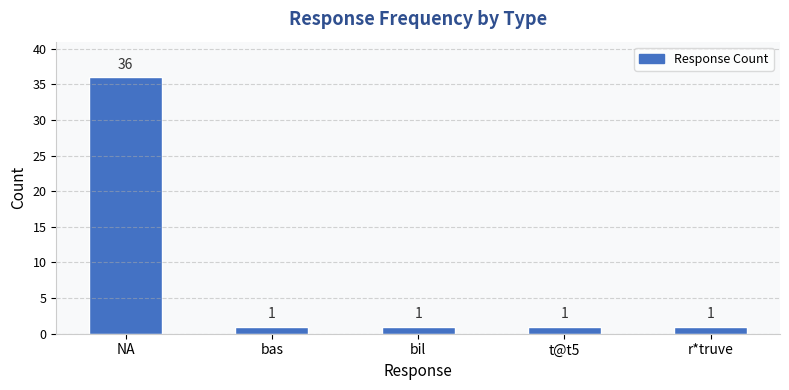

What is the ratio of the value at bas to the value at r*truve?

1.0